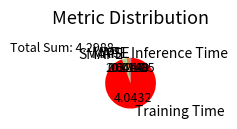

Is the sum of Inference Time and SMAPE greater than half?

No